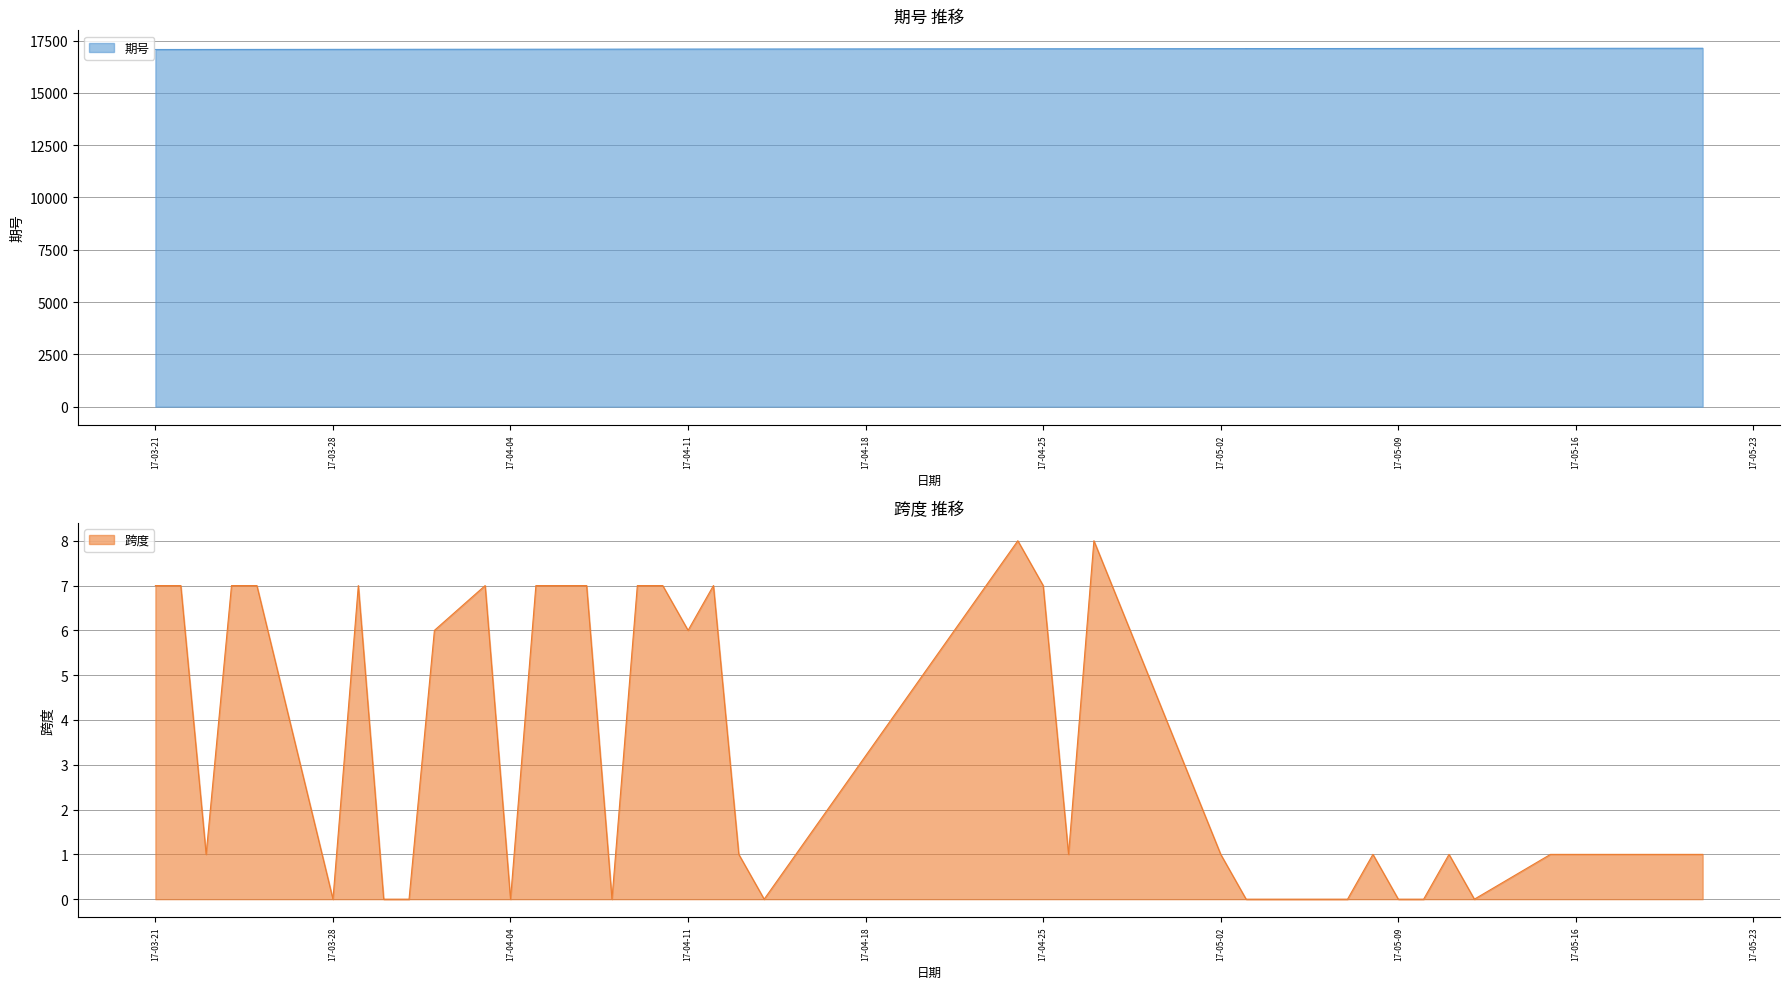

At which category does 跨度 reach its first local peak?

2017-03-29